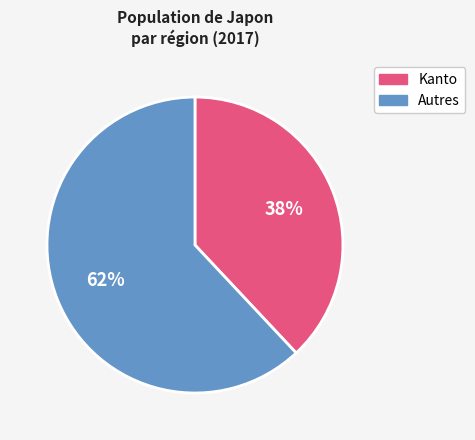

Is there a majority slice in this chart?

Yes